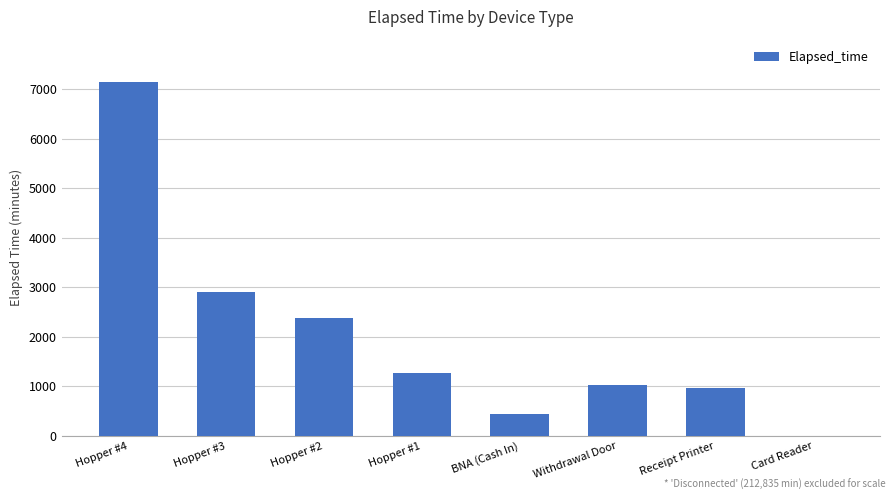

Which has a higher value, BNA (Cash In) or Hopper #3?

Hopper #3